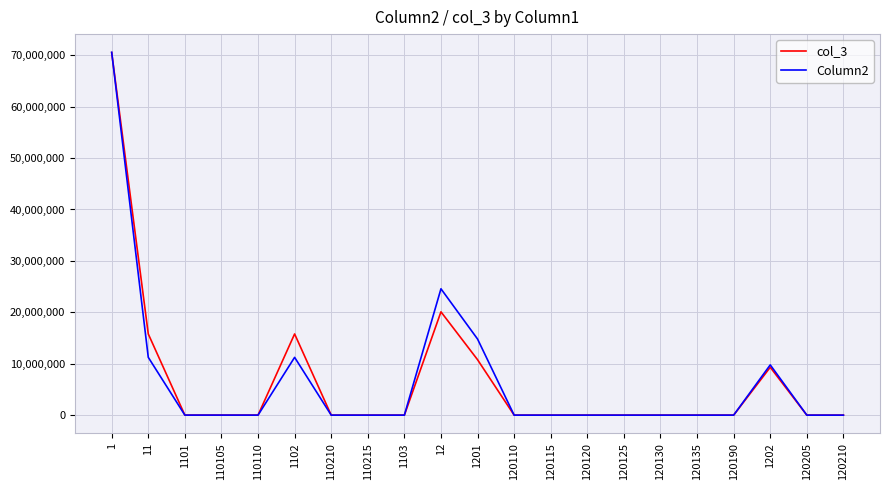

Does the chart display data point markers on the line(s)?

No